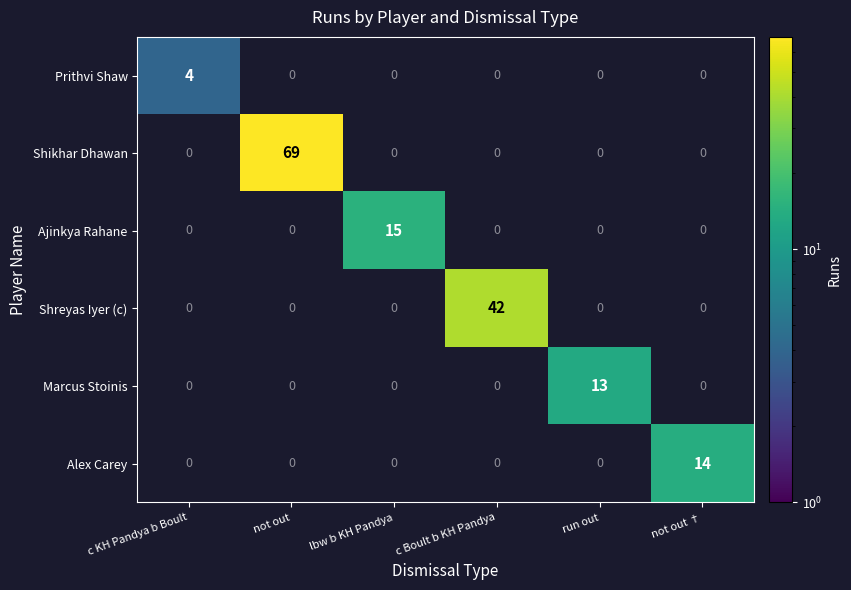

How many values in Ajinkya Rahane are above zero?

1